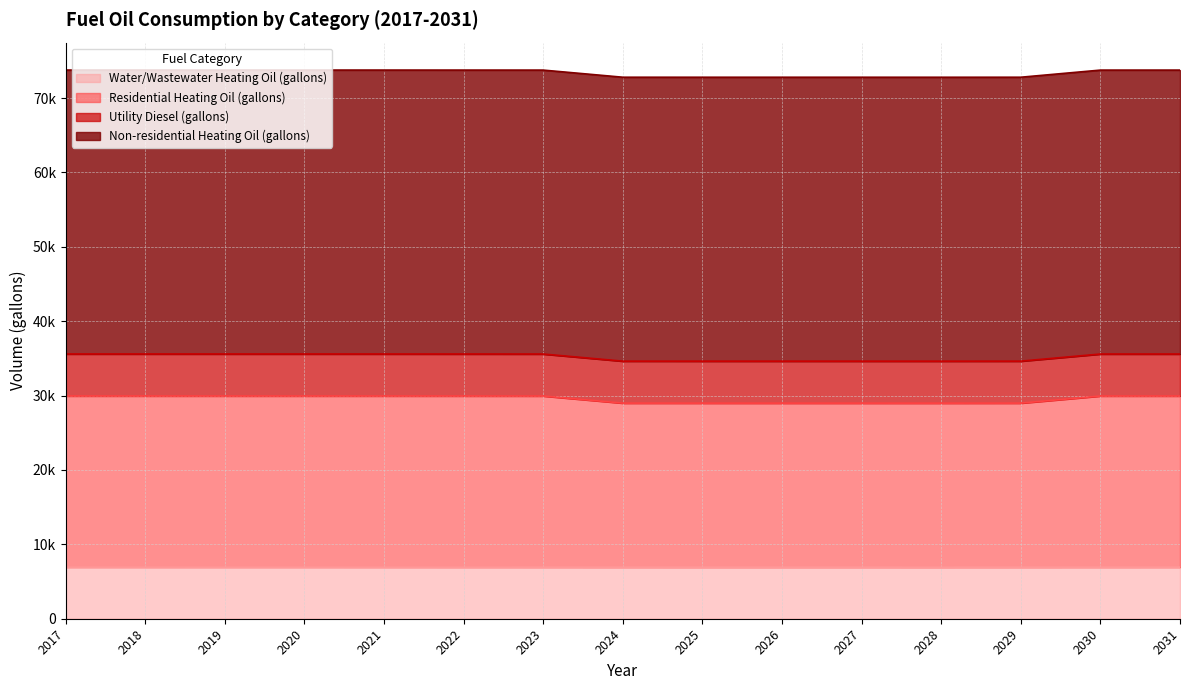

At how many categories does at least one series exceed 11630?

15